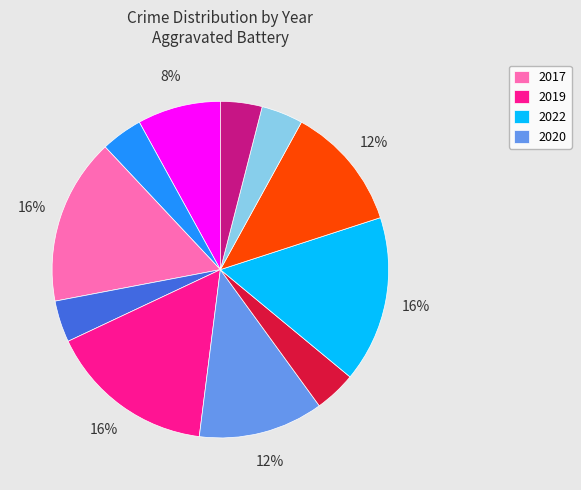

Is there any slice that represents more than half of the pie?

No